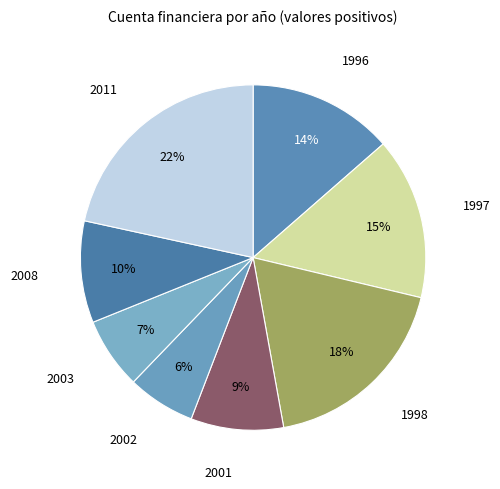

To the nearest percent, what percentage of the pie is 1996?

14%